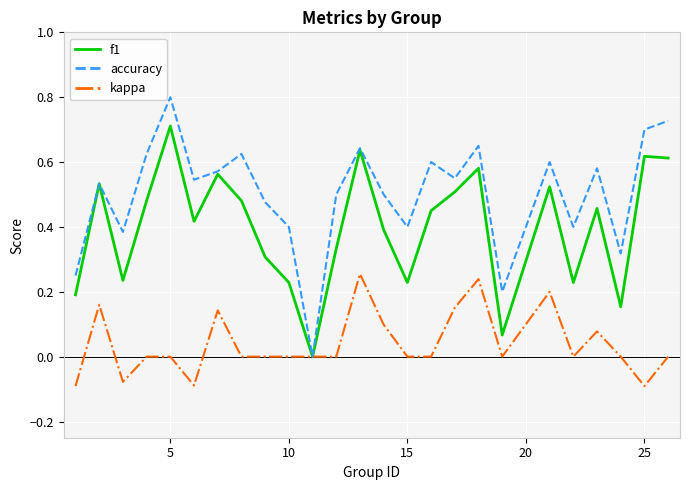

Rank the series by their maximum value, from highest to lowest.

accuracy, f1, kappa